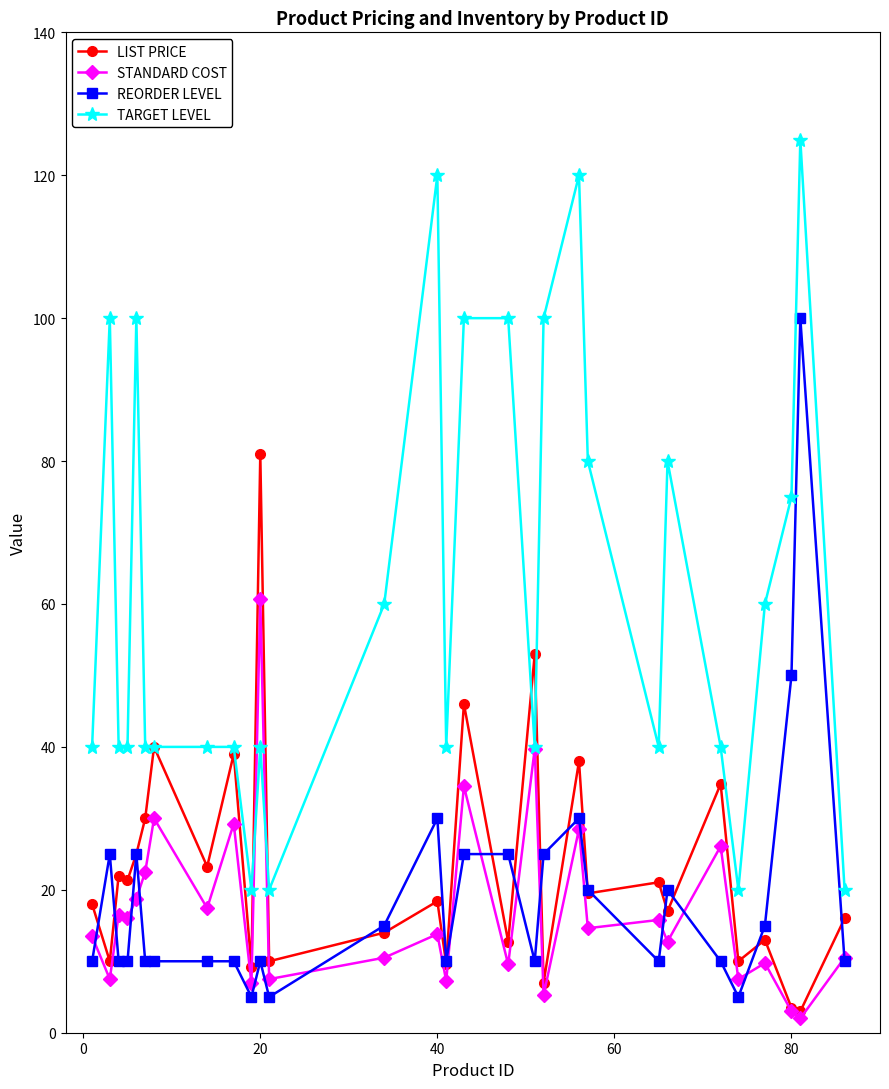

What is the difference between the maximum and minimum values in the REORDER LEVEL series?

95.0